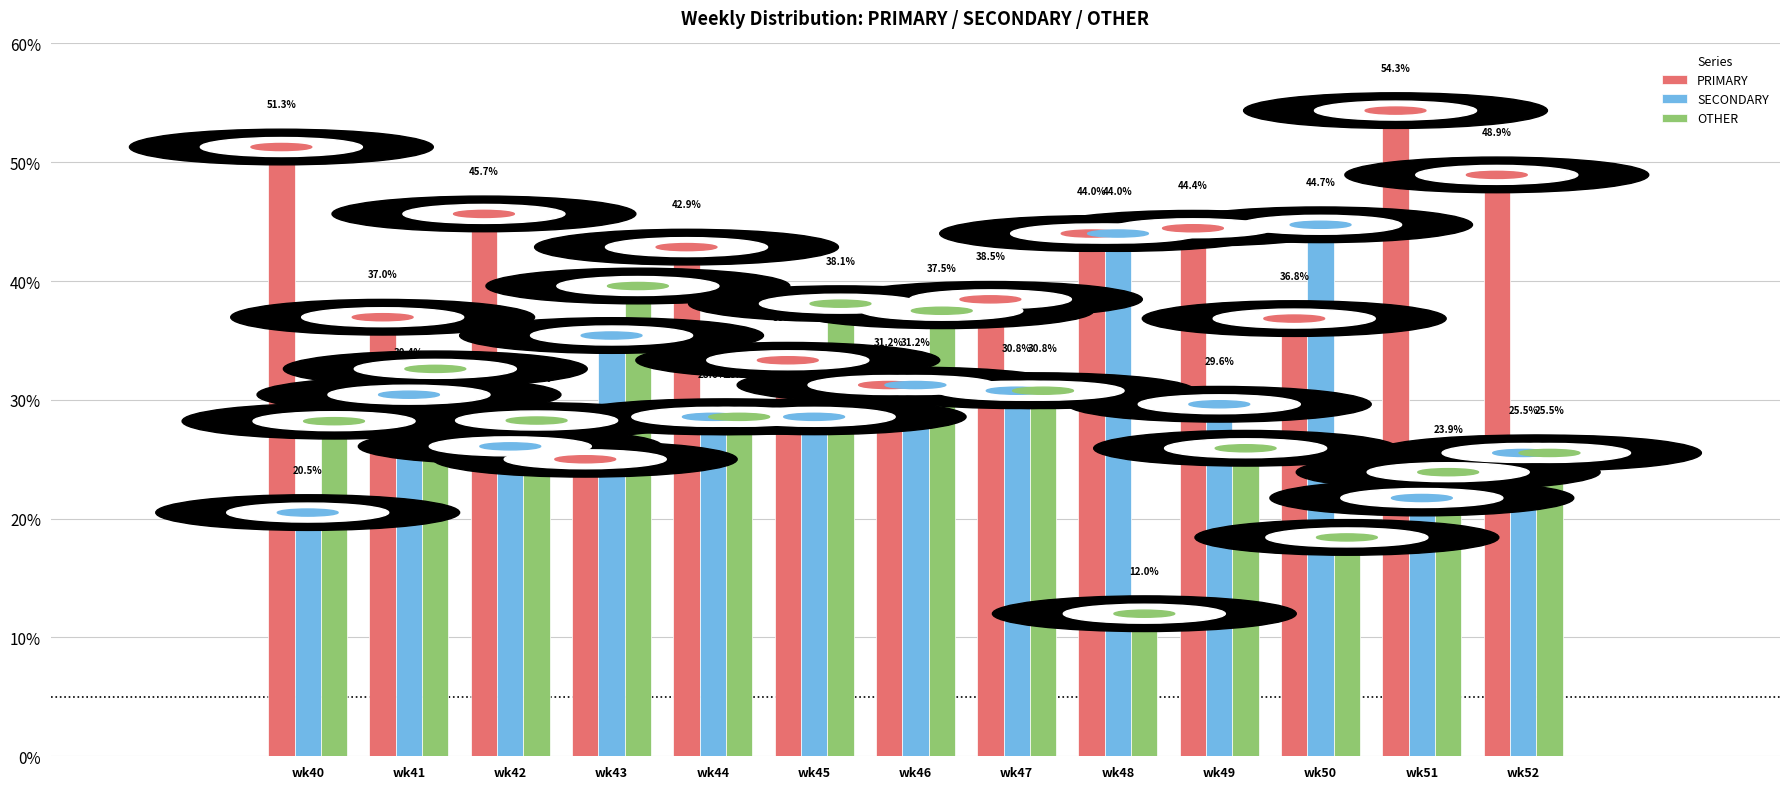

Where is SECONDARY nearest to the value 32?

wk46